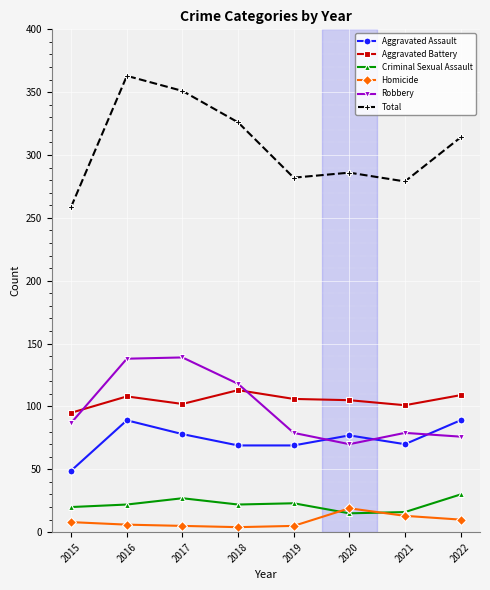

True or false: Total has a value of 279 at 2021.

True